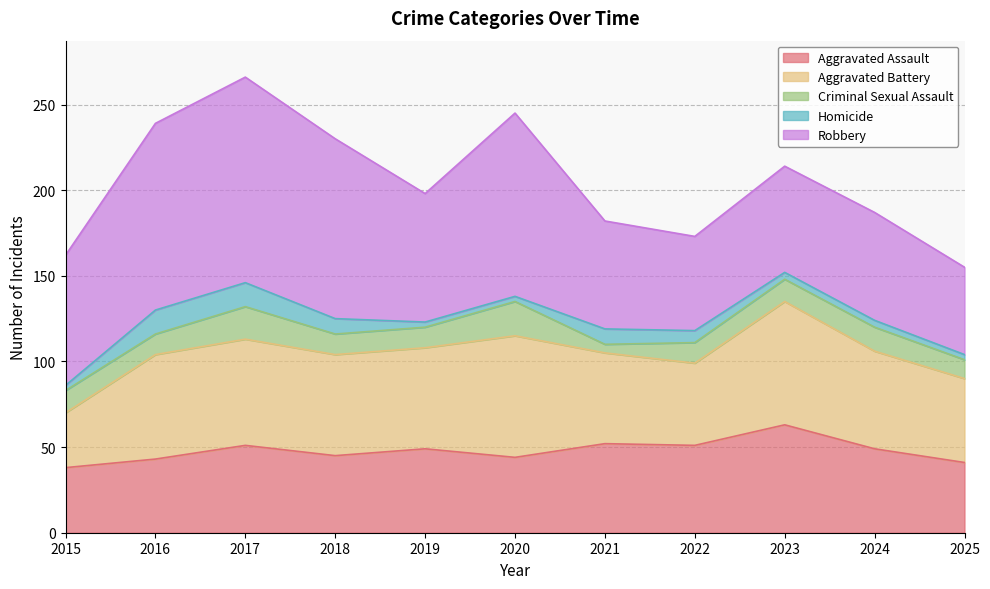

What is the total value across all series at 2025?

155